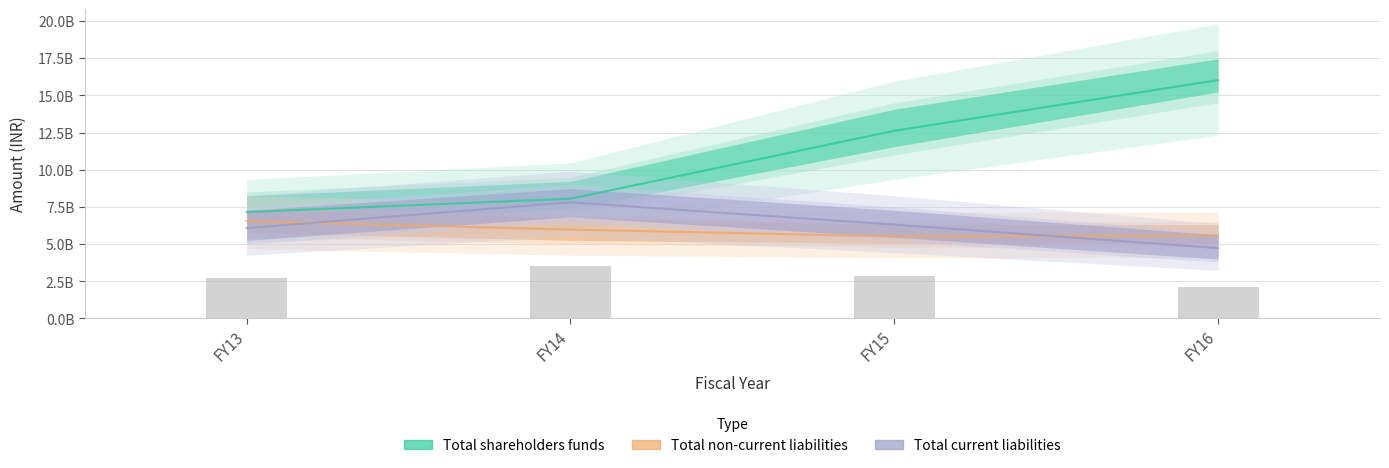

Where is Total shareholders funds nearest to the value 11587000000?

FY15